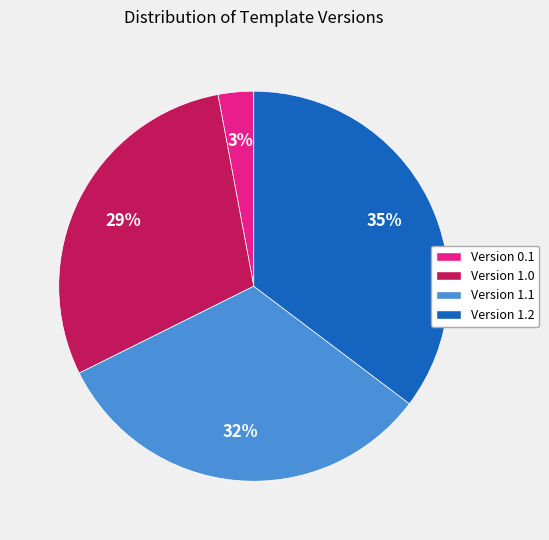

Is the sum of Version 1.1 and Version 0.1 greater than half?

No